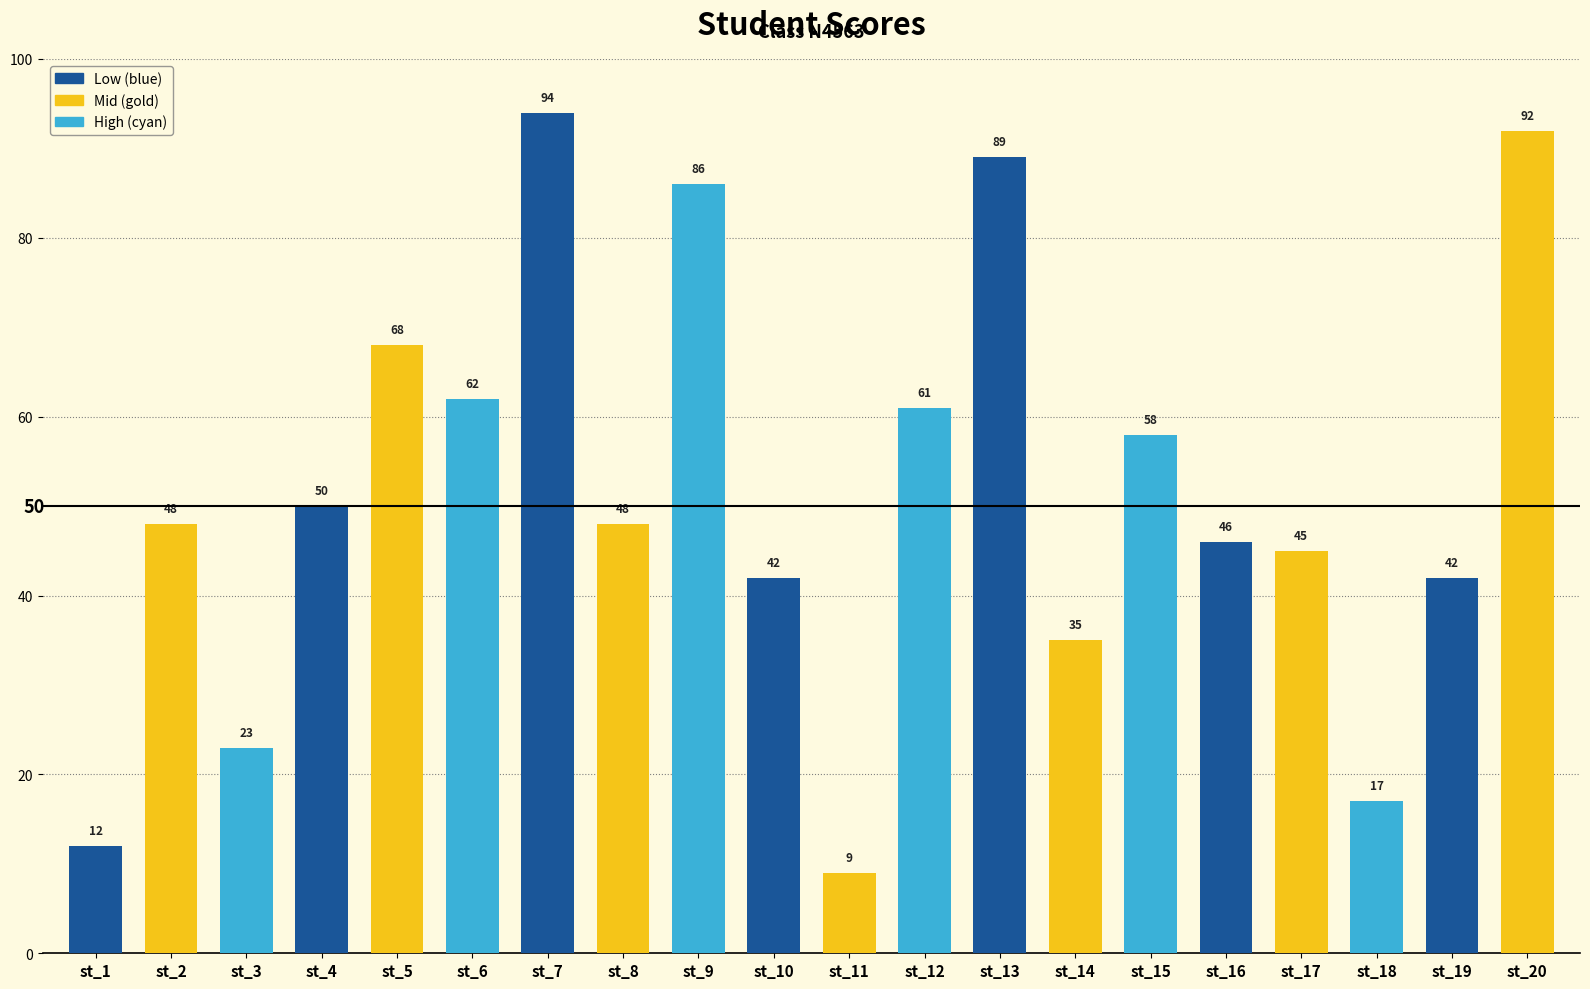

What is the change in value from st_4 to st_8?

-2